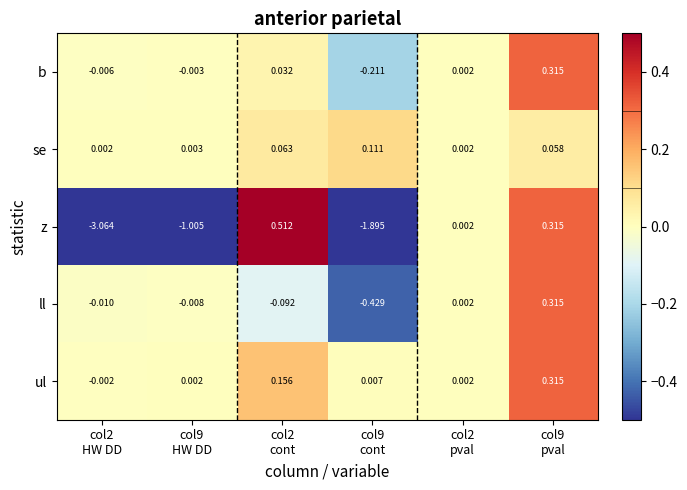

Which series has the largest range (max minus min)?

z